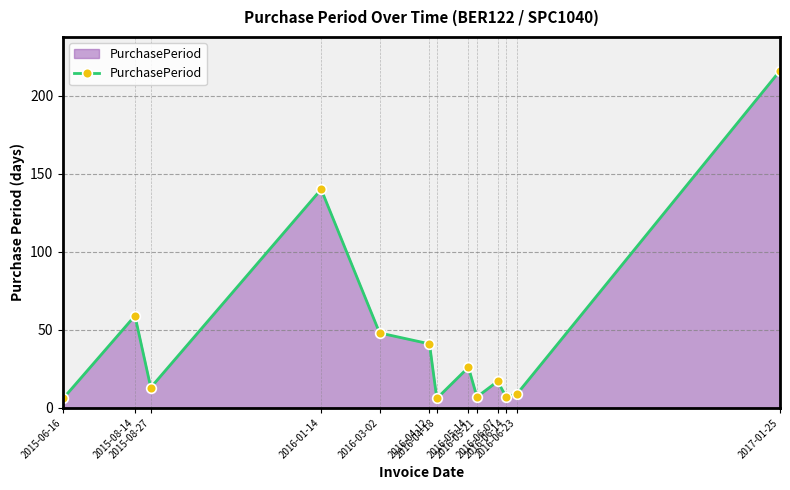

What is the difference between the maximum and minimum values?

210